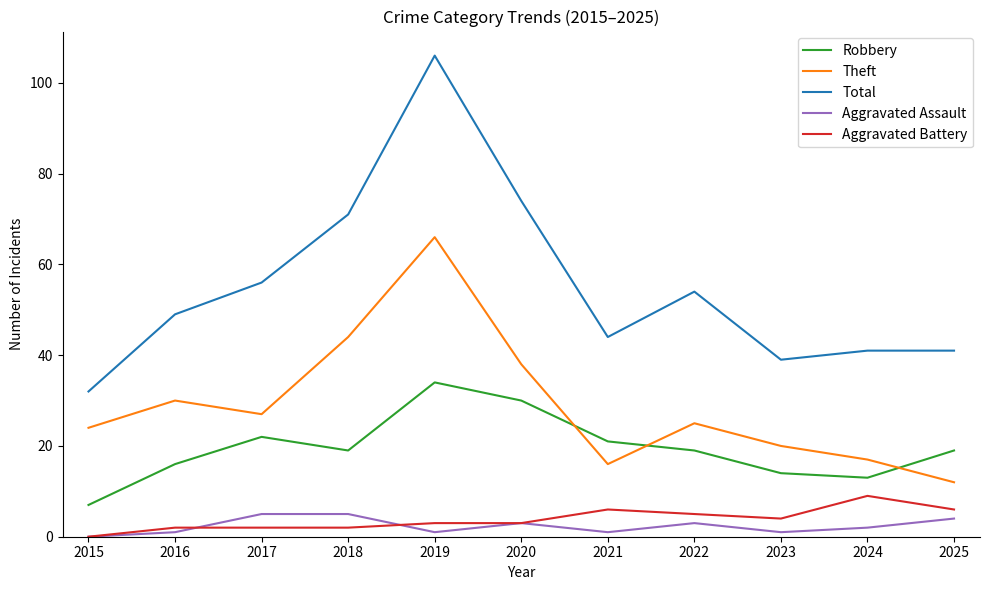

How many lines are shown in the chart?

5